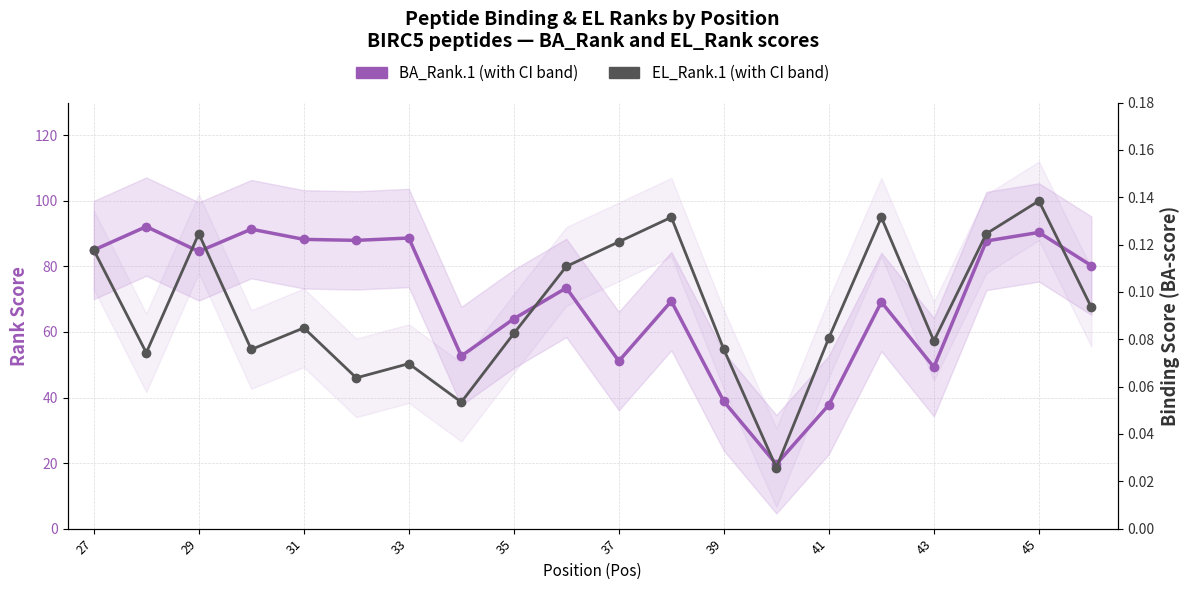

What is the difference between the maximum and second lowest values in the BA_Rank.1 series?

54.4